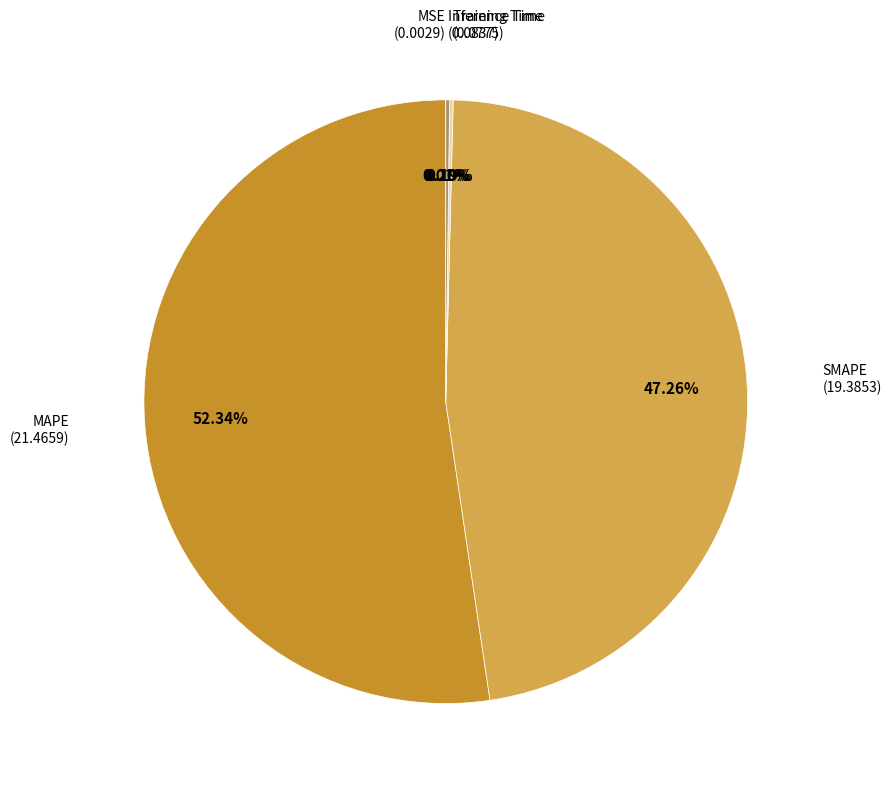

Is it true that SMAPE is 47% of the pie?

True